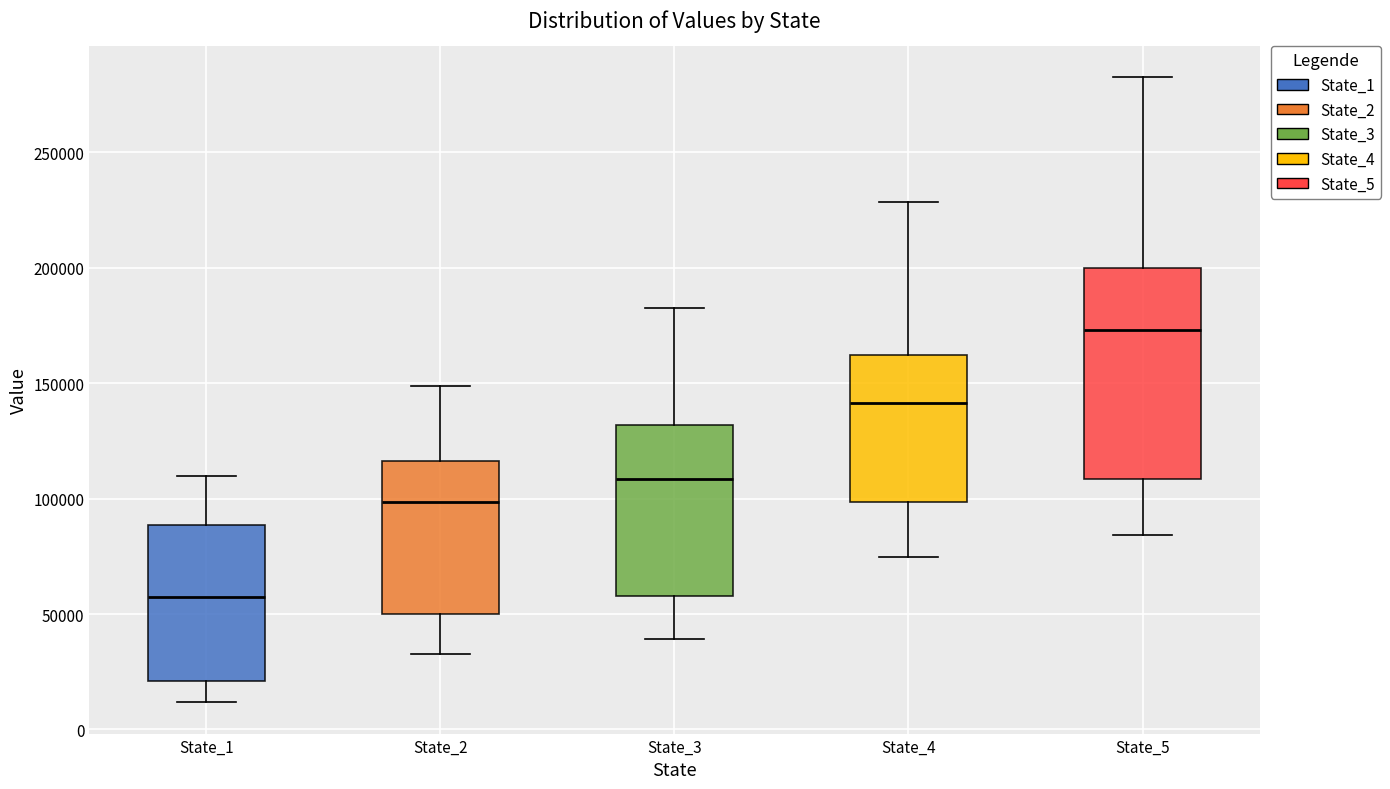

Which box has the highest median line?

State_5